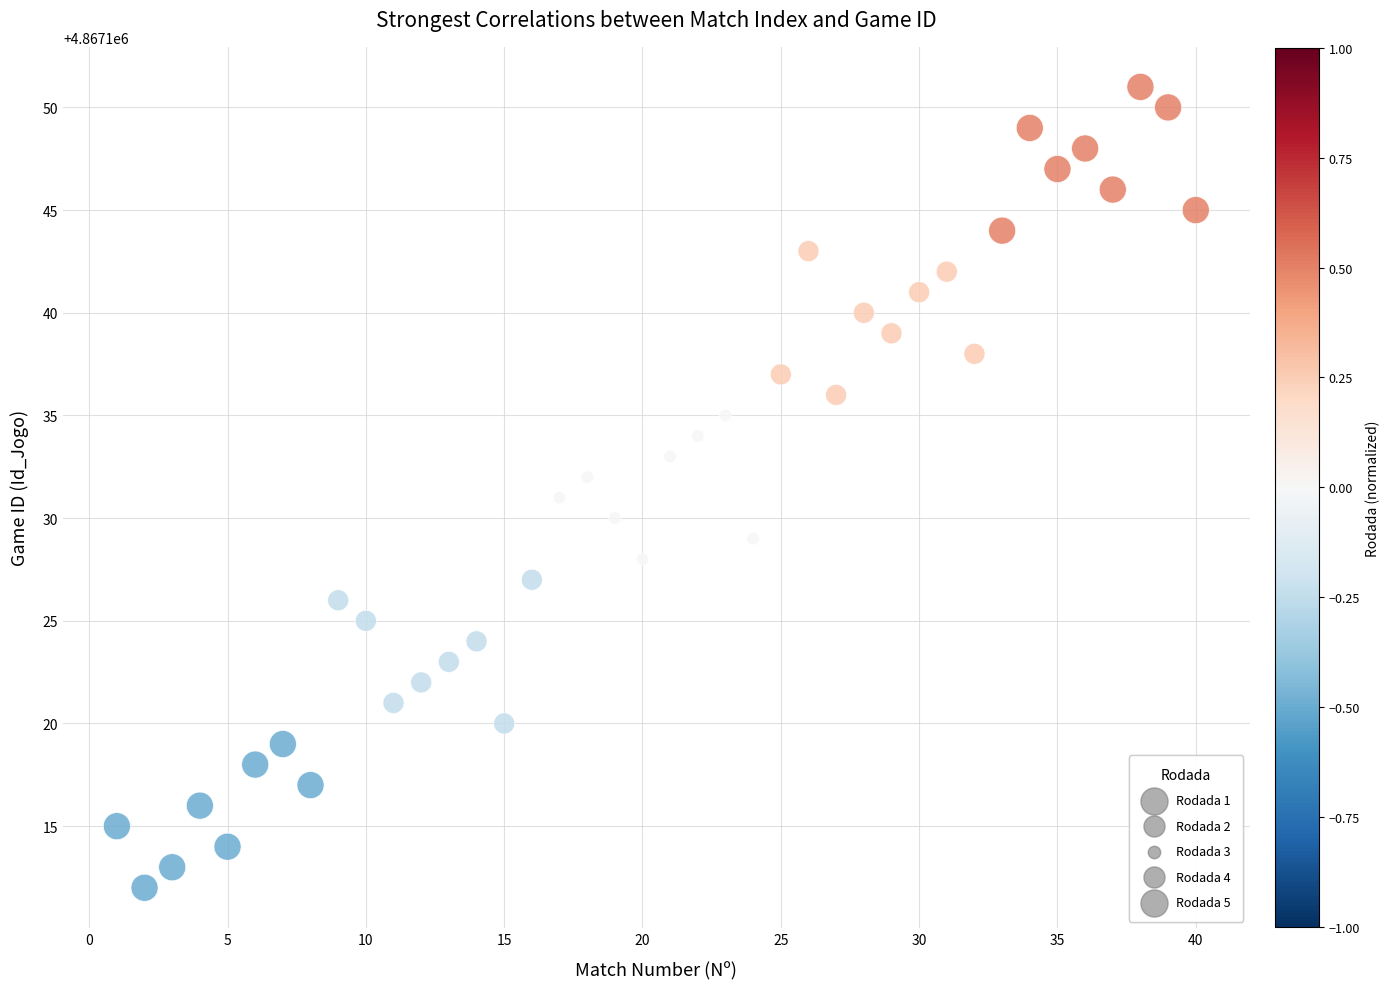

Which series reaches the minimum Y coordinate?

Rodada 1